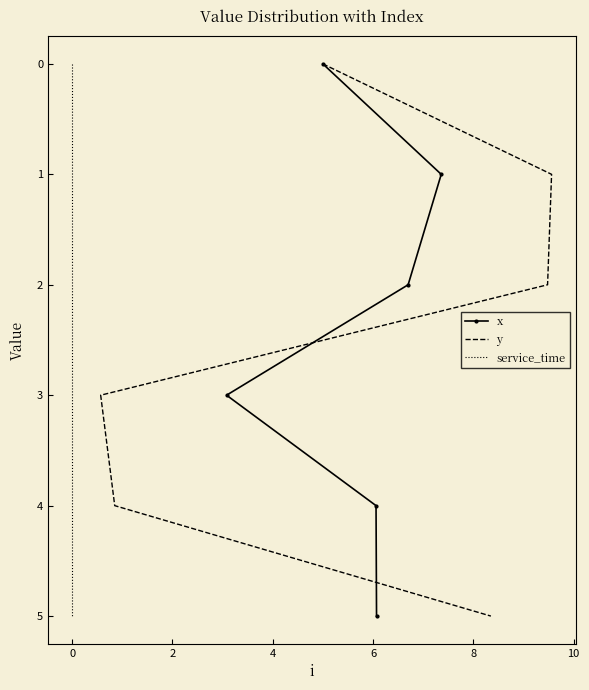

How many values in the x series exceed 3?

2